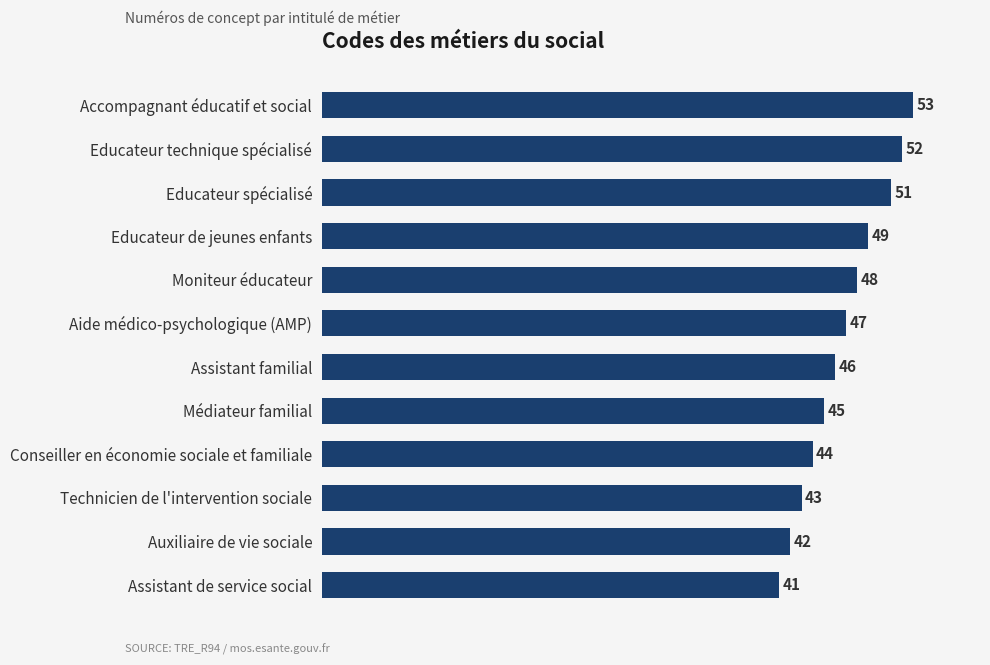

Does the chart contain any negative values?

No